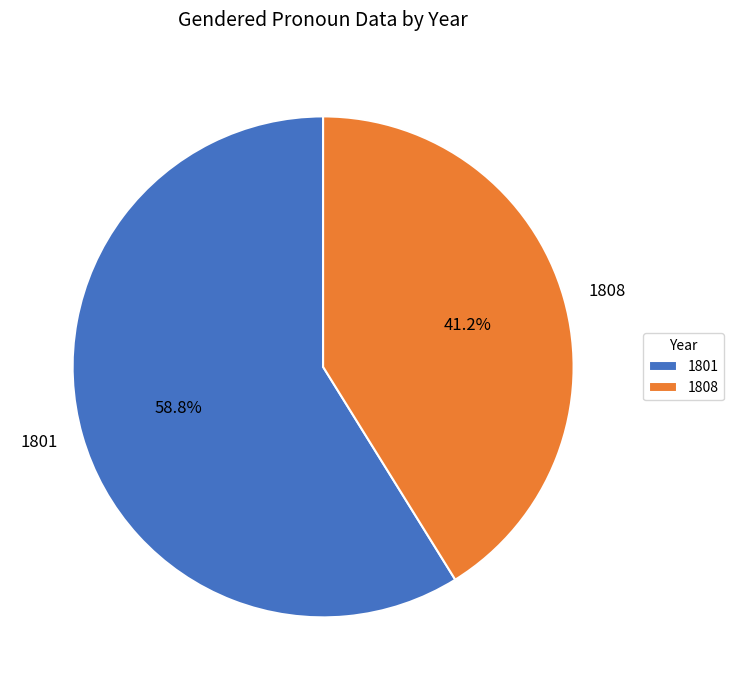

To the nearest percent, what portion does 1808 represent?

41%